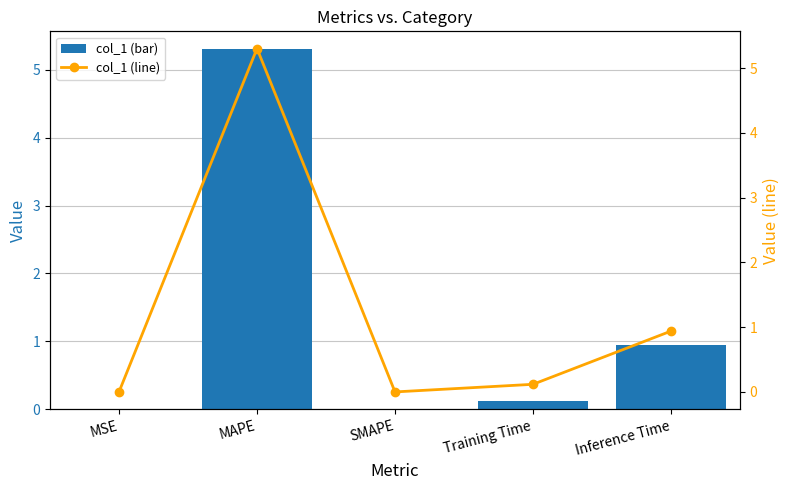

What position from the right is SMAPE?

3